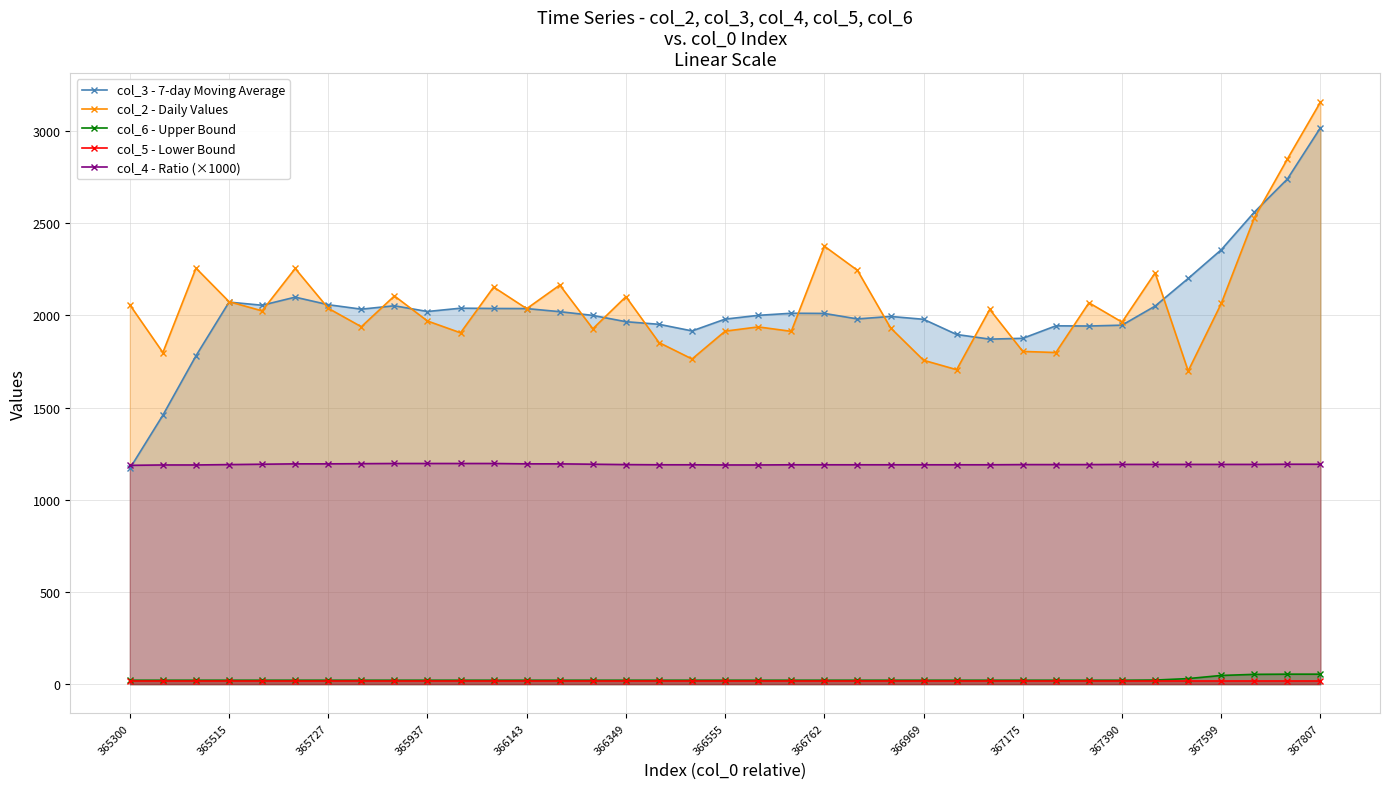

Count the number of categories in the chart.

37